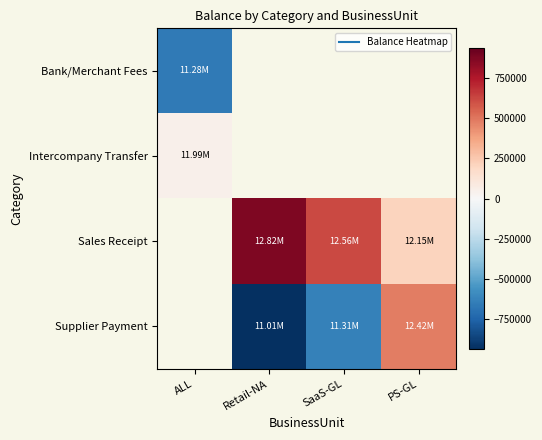

Between Retail-NA and SaaS-GL, which is larger?

SaaS-GL